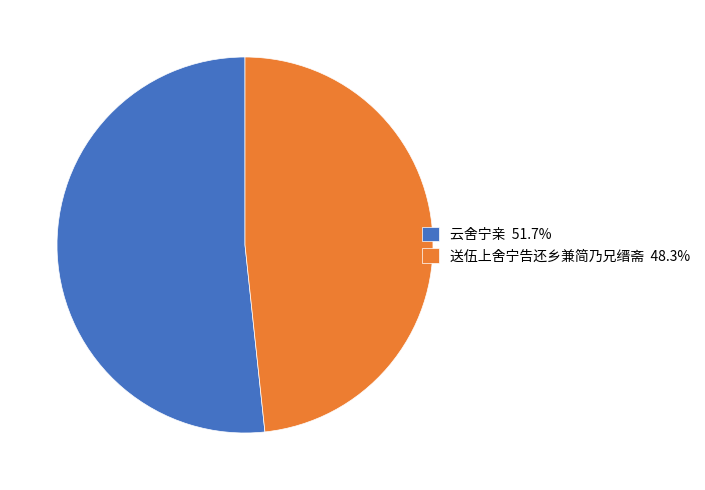

Which category accounts for the majority?

云舍宁亲